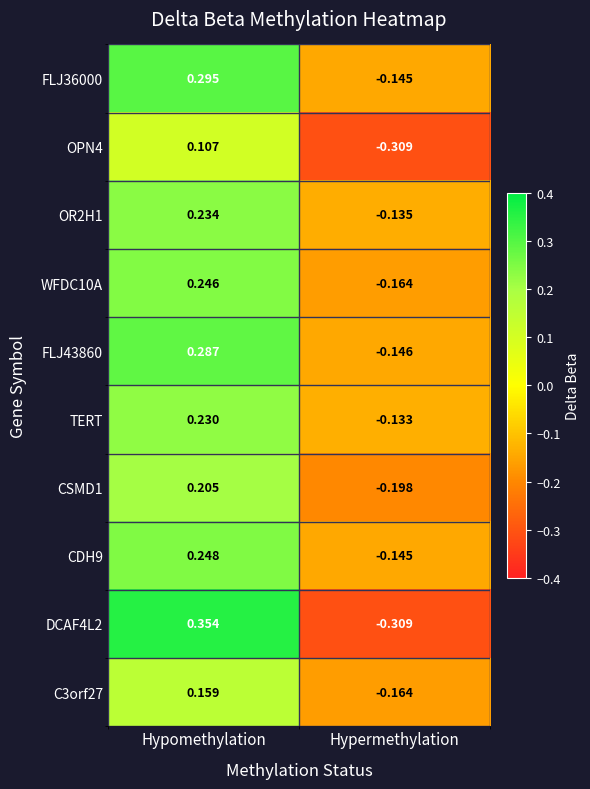

Count the number of data series in this chart.

10